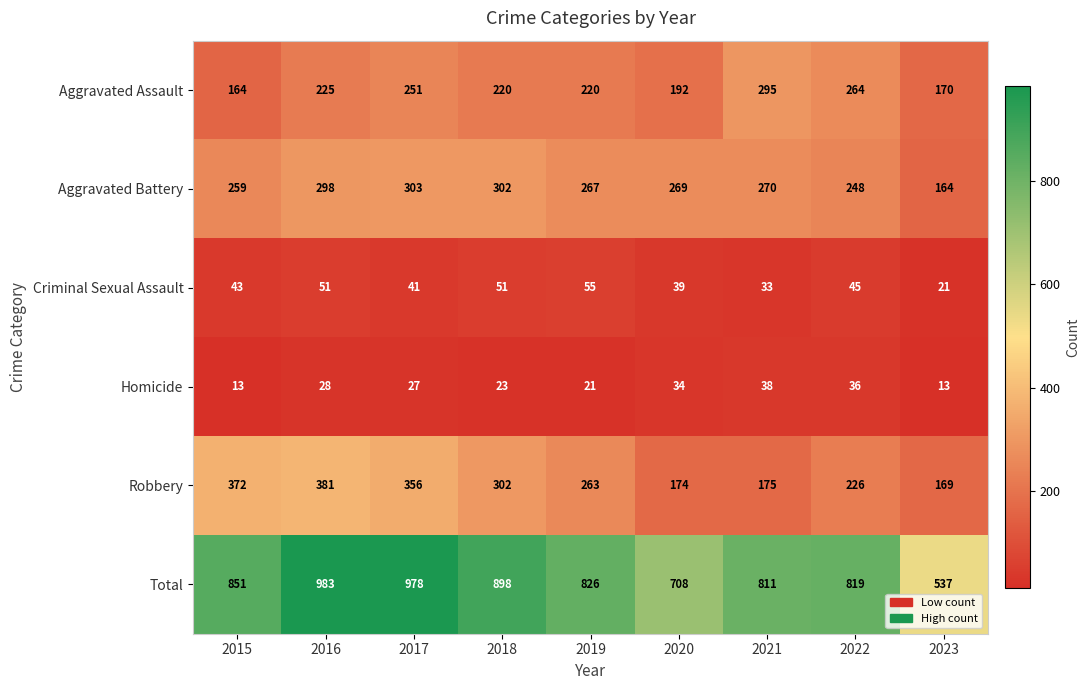

What is the greatest value displayed?

983